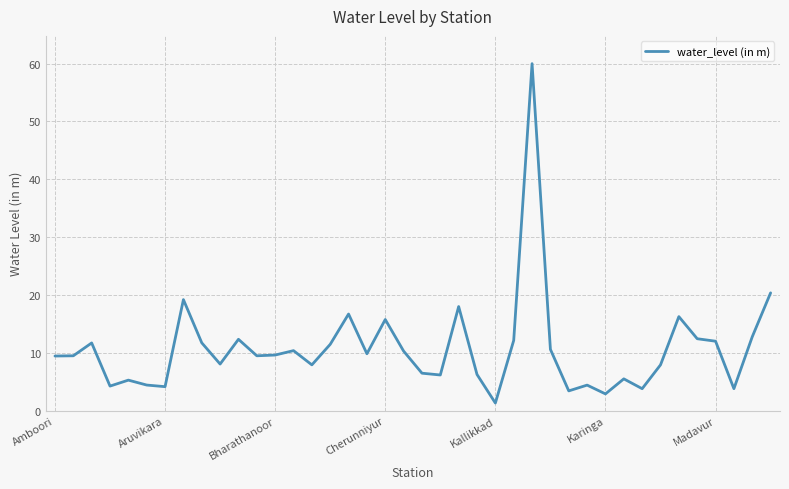

How many series are shown in this chart?

1